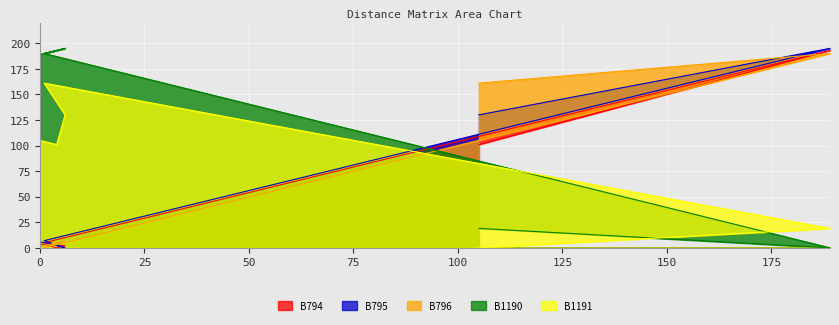

Where is the first local minimum for B1190?

189